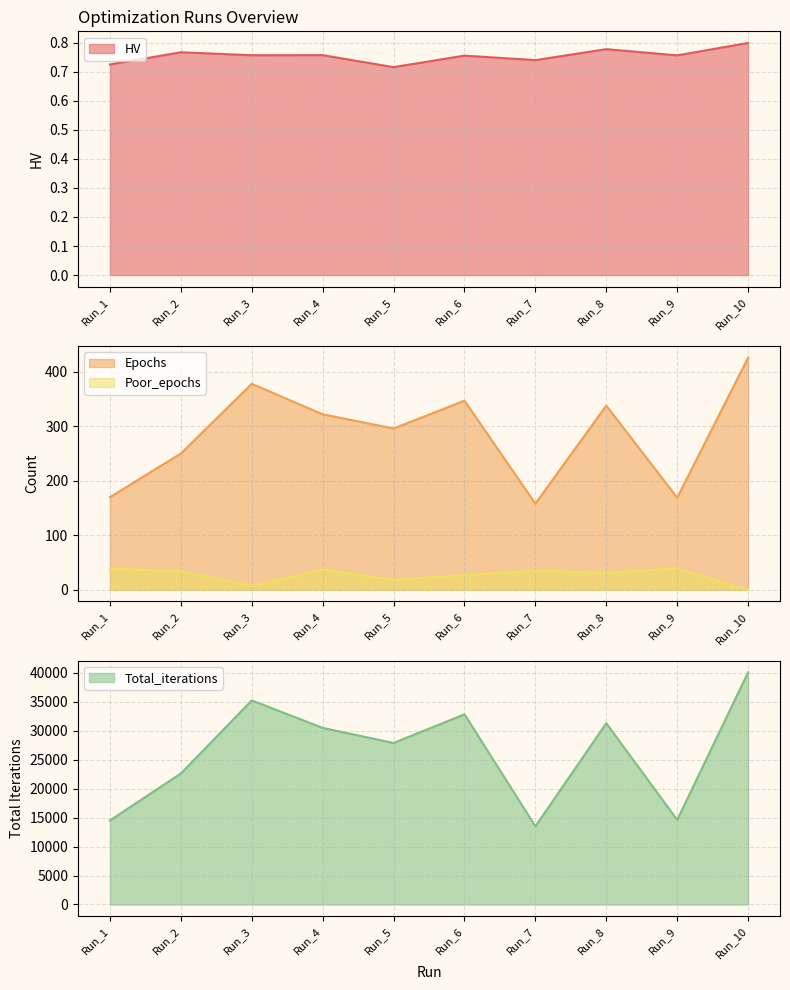

Is it true that HV equals 1.2 at Run_5?

False